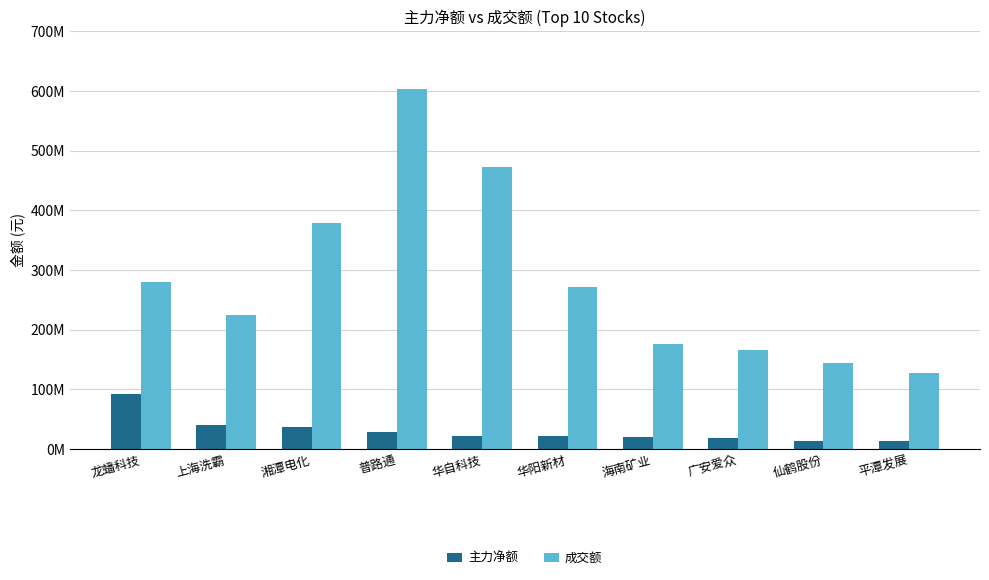

Does the chart contain any negative values?

No